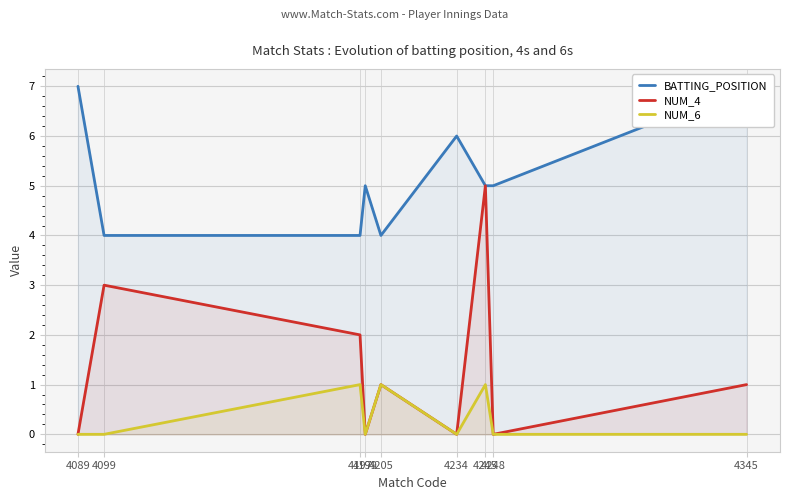

How many categories are shown in the chart?

9